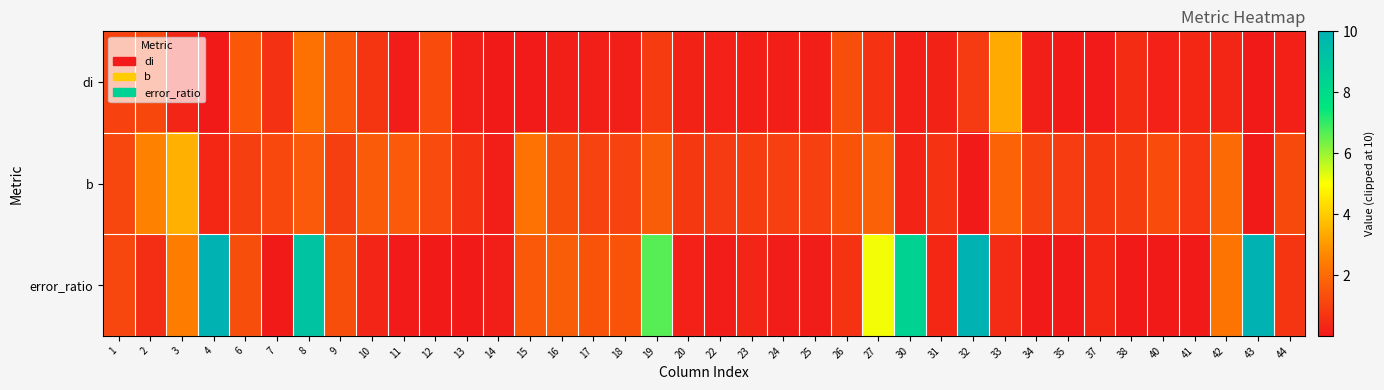

At how many categories does at least one series exceed 5?

7